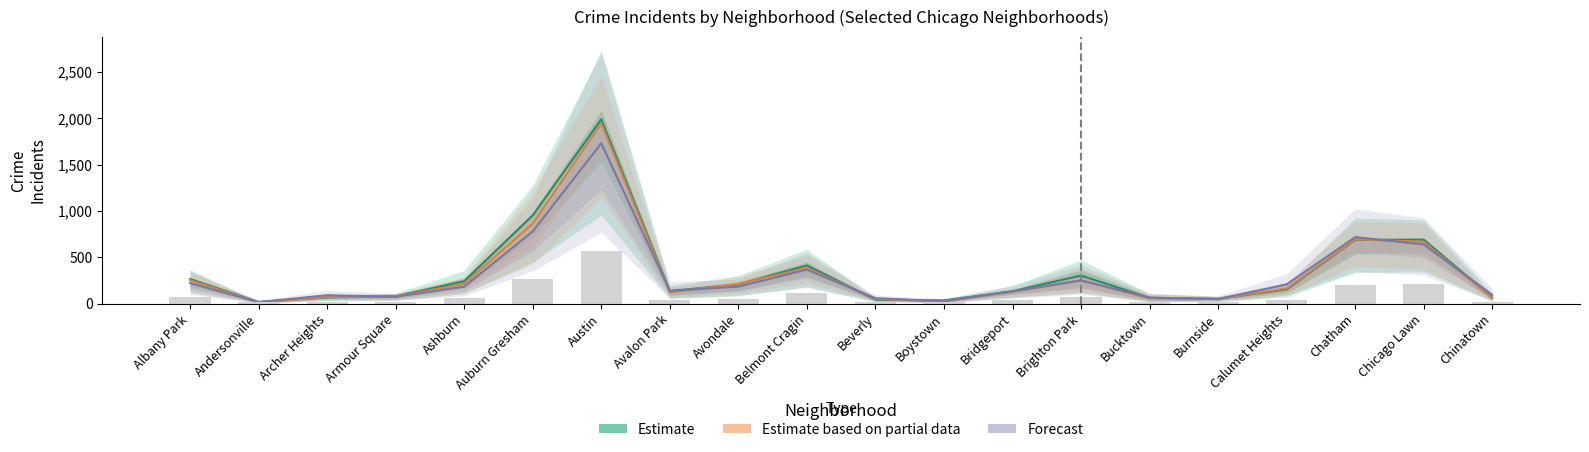

What is the sum of all Forecast values?

6029.0